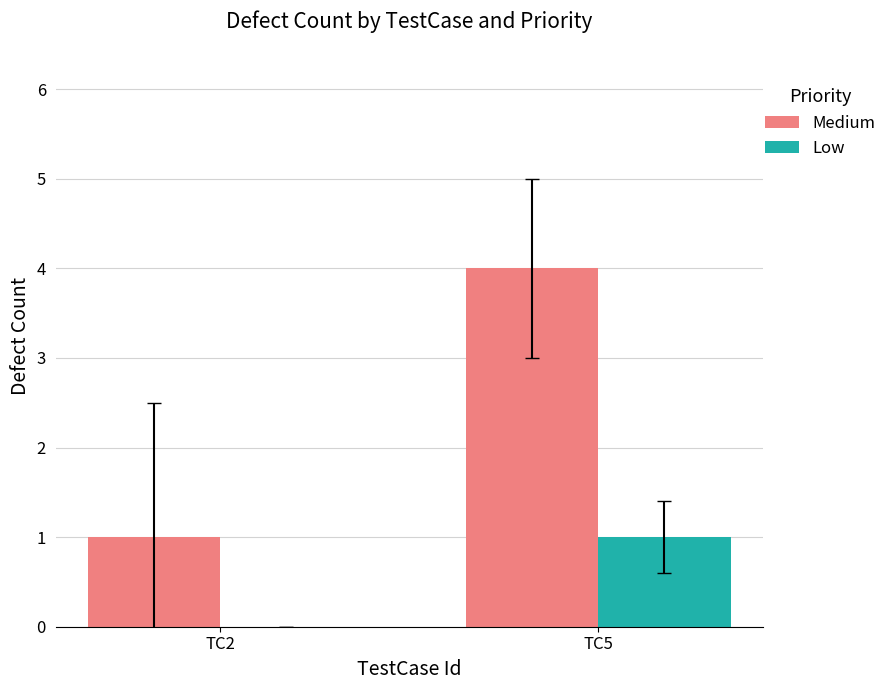

Which series has the largest total across all categories?

Medium